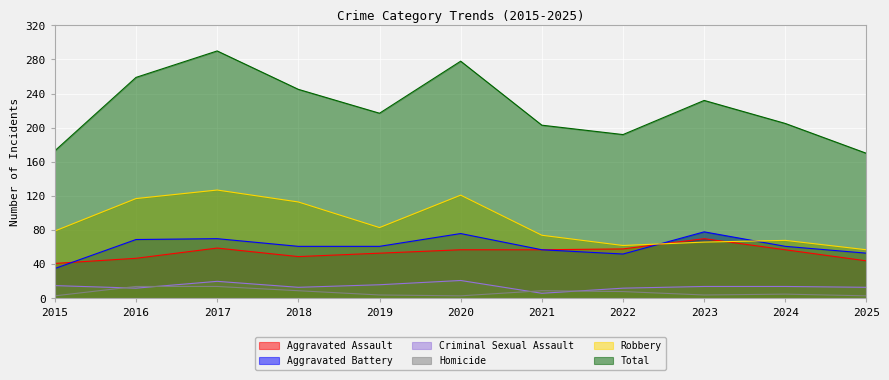

The Criminal Sexual Assault series shows 12 at 2022. True or false?

True